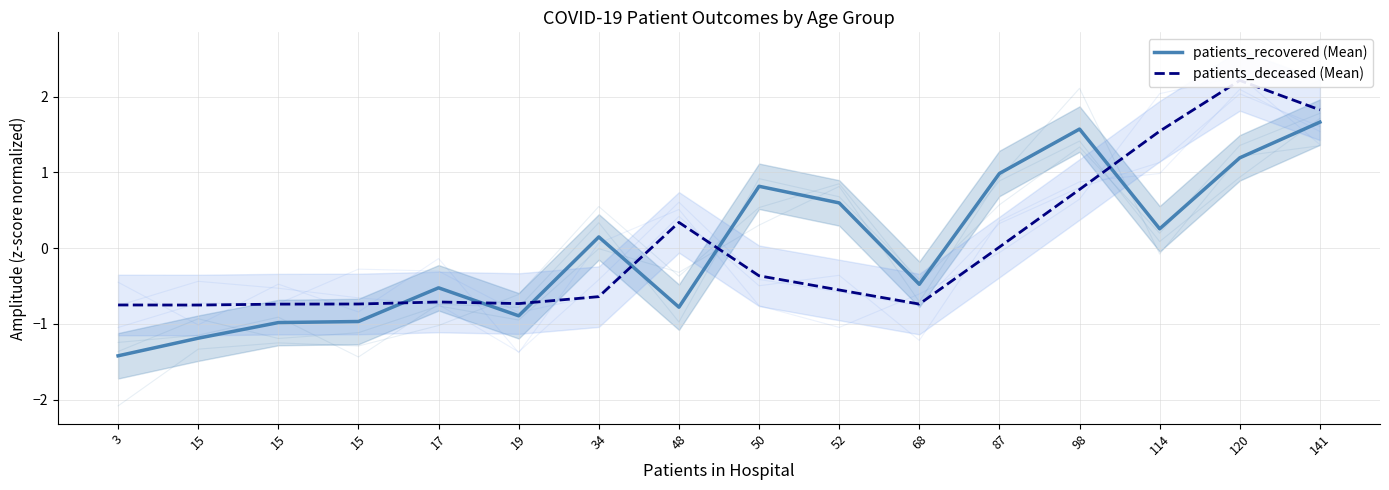

Is this an area chart (filled region under the line)?

No